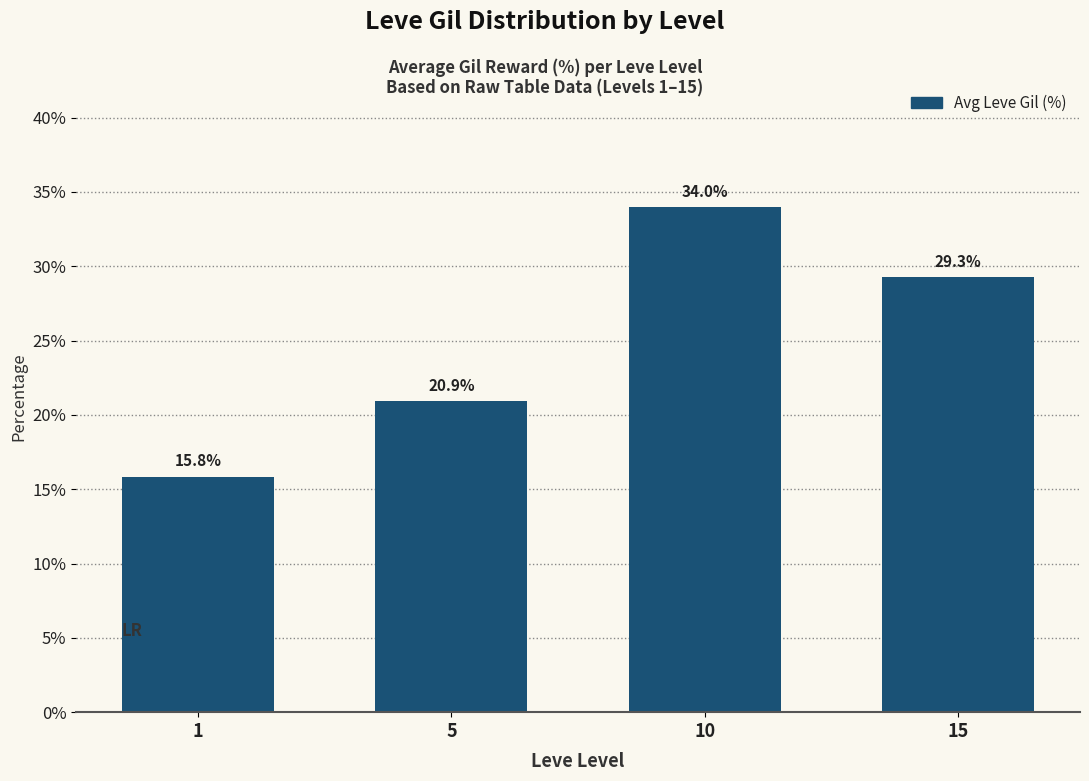

What is the minimum value shown in the chart?

15.8